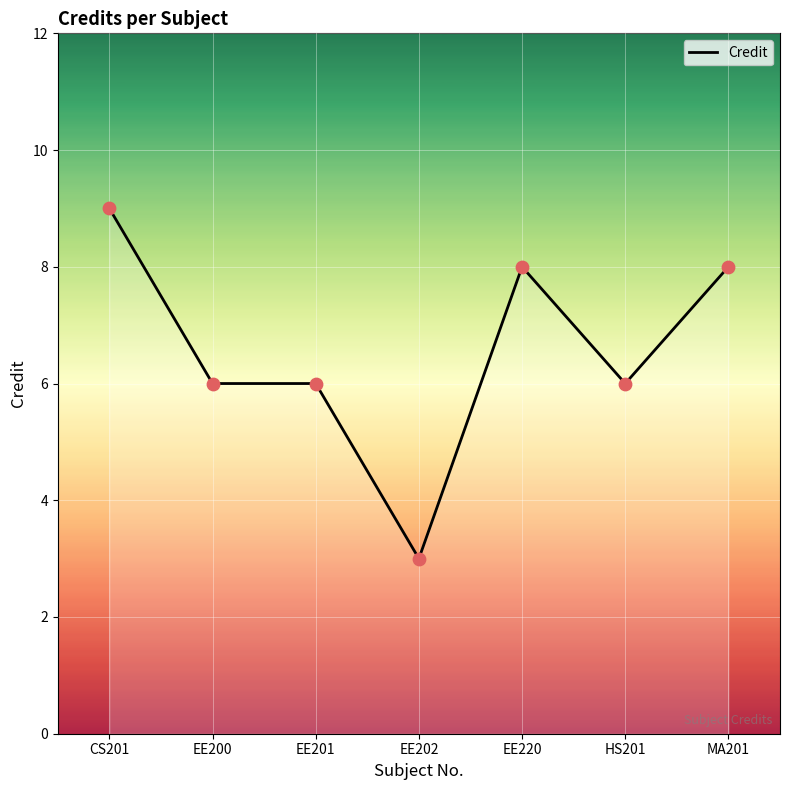

Between EE202 and EE220, which is larger?

EE220